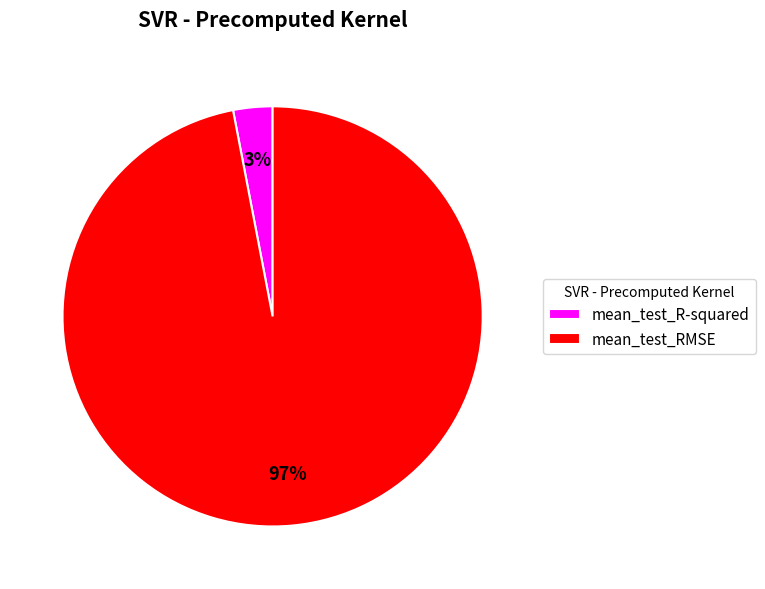

Which slice is the largest?

mean_test_RMSE